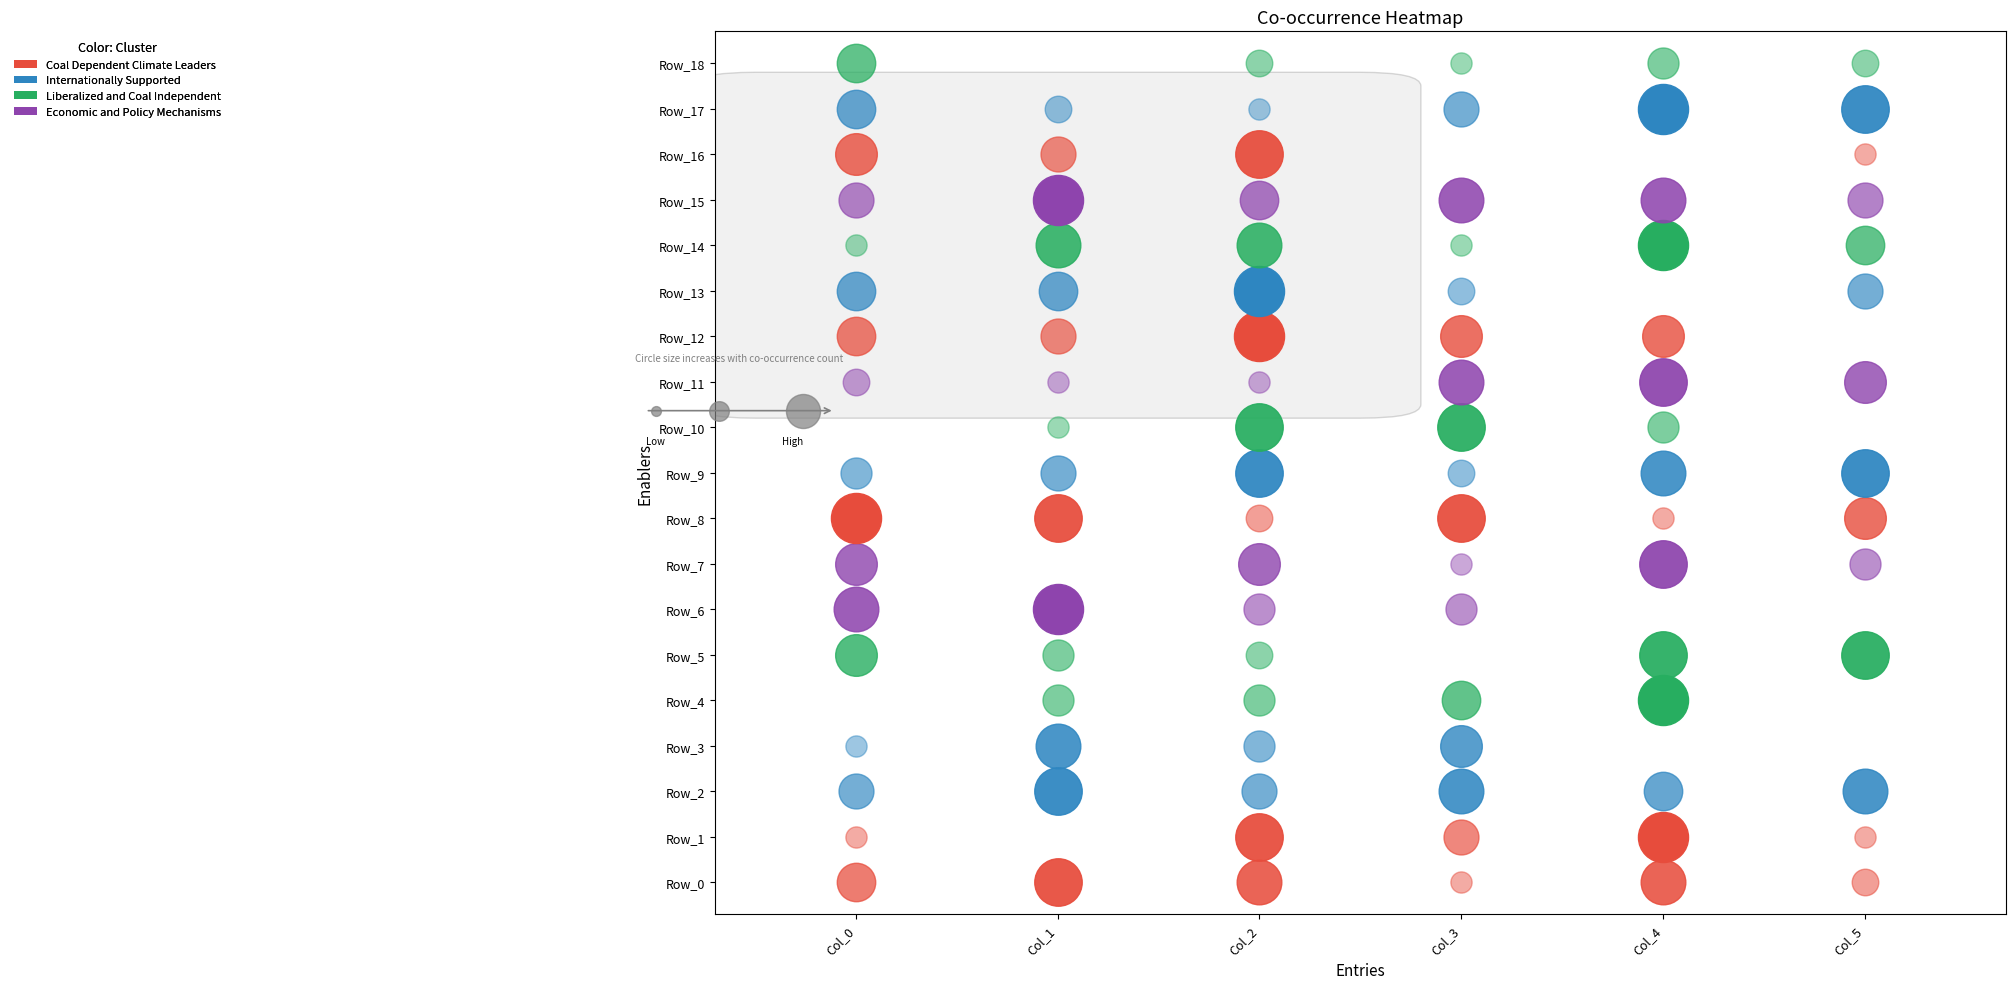

Is it true that 3 equals 5 at 6?

False